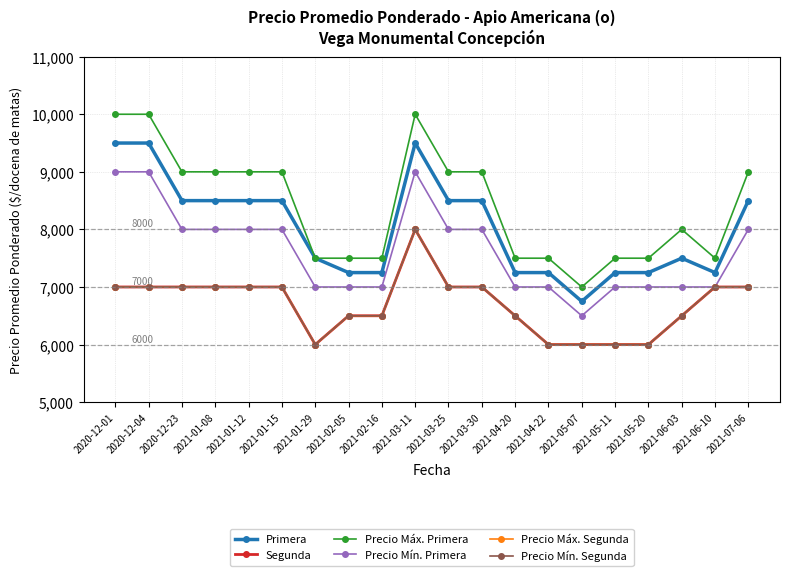

Reading right to left, what are all the values shown in this chart?

Primera: 8500	7250	7500	7250	7250	6750	7250	7250	8500	8500	9500	7250	7250	7500	8500	8500	8500	8500	9500	9500
Segunda: 7000	7000	6500	6000	6000	6000	6000	6500	7000	7000	8000	6500	6500	6000	7000	7000	7000	7000	7000	7000
Precio Máx. Primera: 9000	7500	8000	7500	7500	7000	7500	7500	9000	9000	10000	7500	7500	7500	9000	9000	9000	9000	10000	10000
Precio Mín. Primera: 8000	7000	7000	7000	7000	6500	7000	7000	8000	8000	9000	7000	7000	7000	8000	8000	8000	8000	9000	9000
Precio Máx. Segunda: 7000	7000	6500	6000	6000	6000	6000	6500	7000	7000	8000	6500	6500	6000	7000	7000	7000	7000	7000	7000
Precio Mín. Segunda: 7000	7000	6500	6000	6000	6000	6000	6500	7000	7000	8000	6500	6500	6000	7000	7000	7000	7000	7000	7000